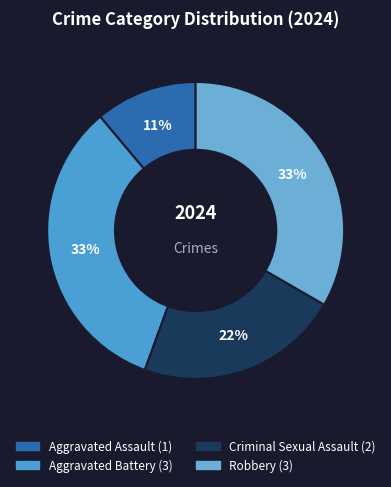

What is the largest slice in the pie chart?

Aggravated Battery